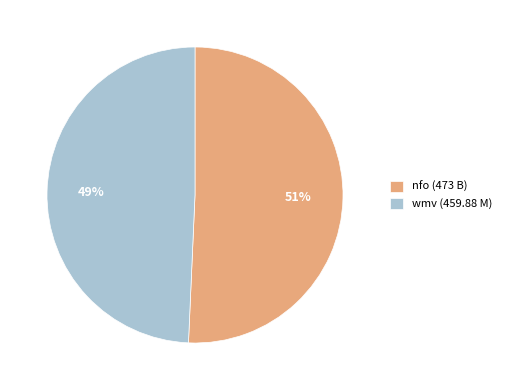

To the nearest percent, what portion does nfo (473 B) represent?

51%